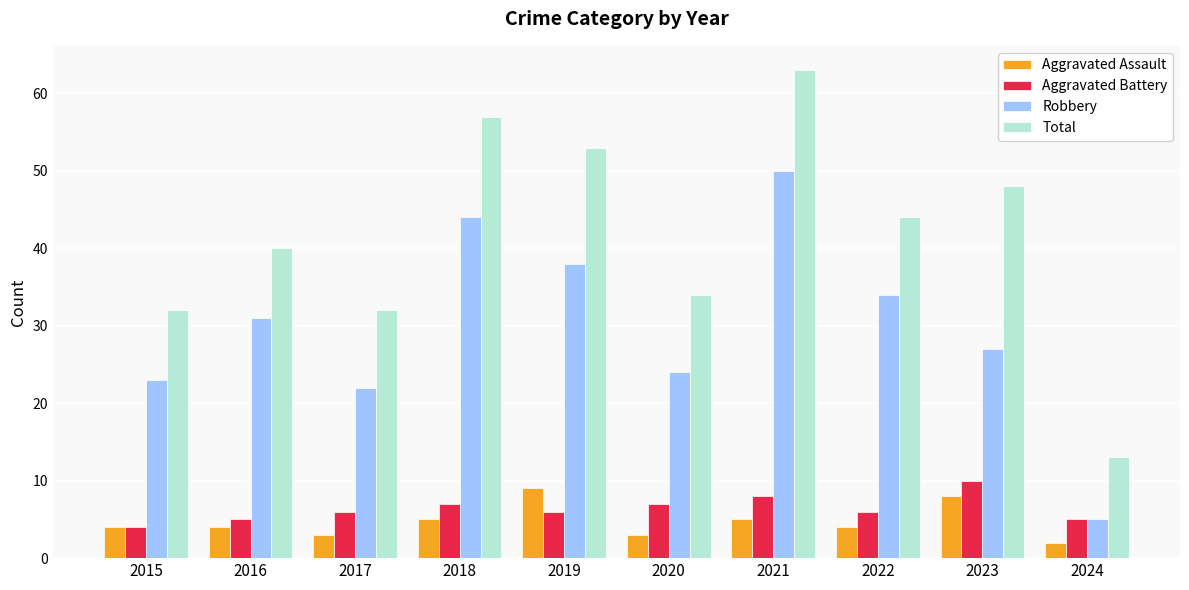

Reading left to right, what are all the values shown in this chart?

Aggravated Assault: 2015=4	2016=4	2017=3	2018=5	2019=9	2020=3	2021=5	2022=4	2023=8	2024=2
Aggravated Battery: 2015=4	2016=5	2017=6	2018=7	2019=6	2020=7	2021=8	2022=6	2023=10	2024=5
Robbery: 2015=23	2016=31	2017=22	2018=44	2019=38	2020=24	2021=50	2022=34	2023=27	2024=5
Total: 2015=32	2016=40	2017=32	2018=57	2019=53	2020=34	2021=63	2022=44	2023=48	2024=13